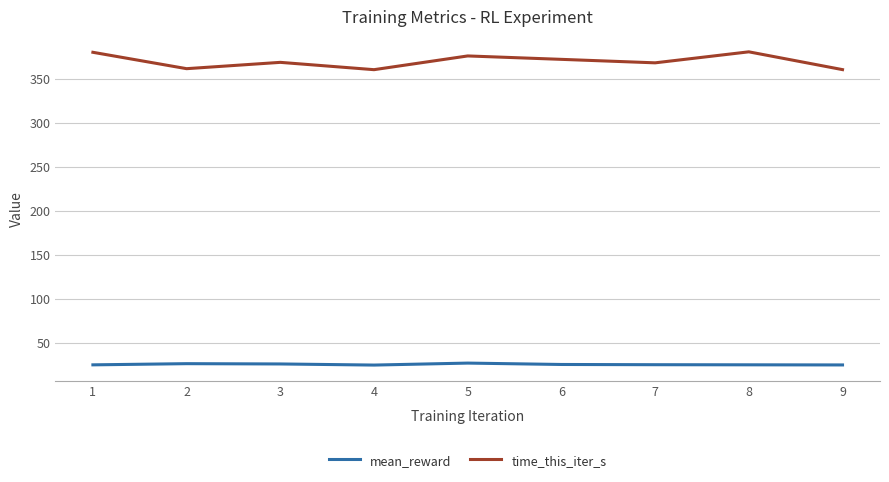

What is the sum of the time_this_iter_s values at 3 and 7?

736.6